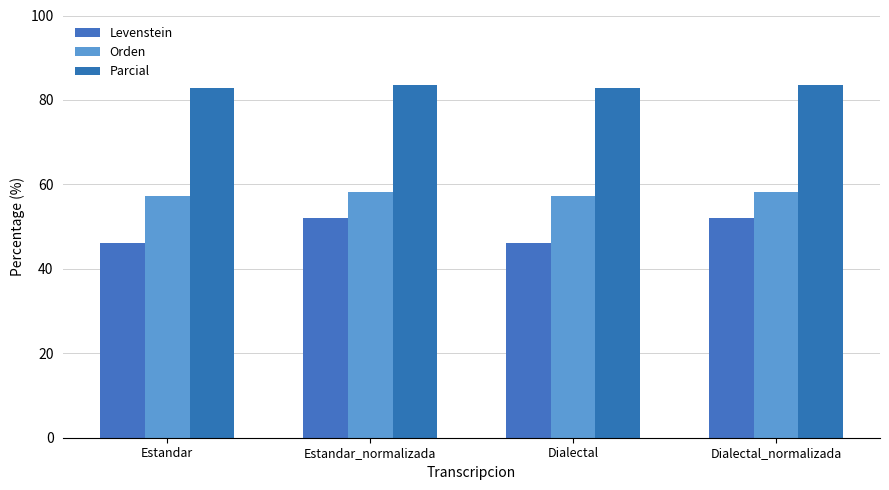

What is the difference between the highest and lowest values at Estandar?

36.9